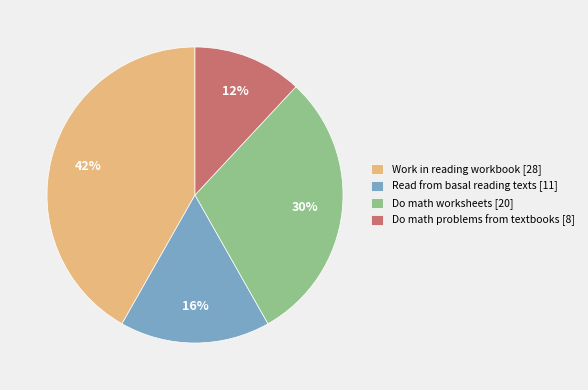

Rank the categories by value from highest to lowest.

Work in reading workbook [28], Do math worksheets [20], Read from basal reading texts [11], Do math problems from textbooks [8]